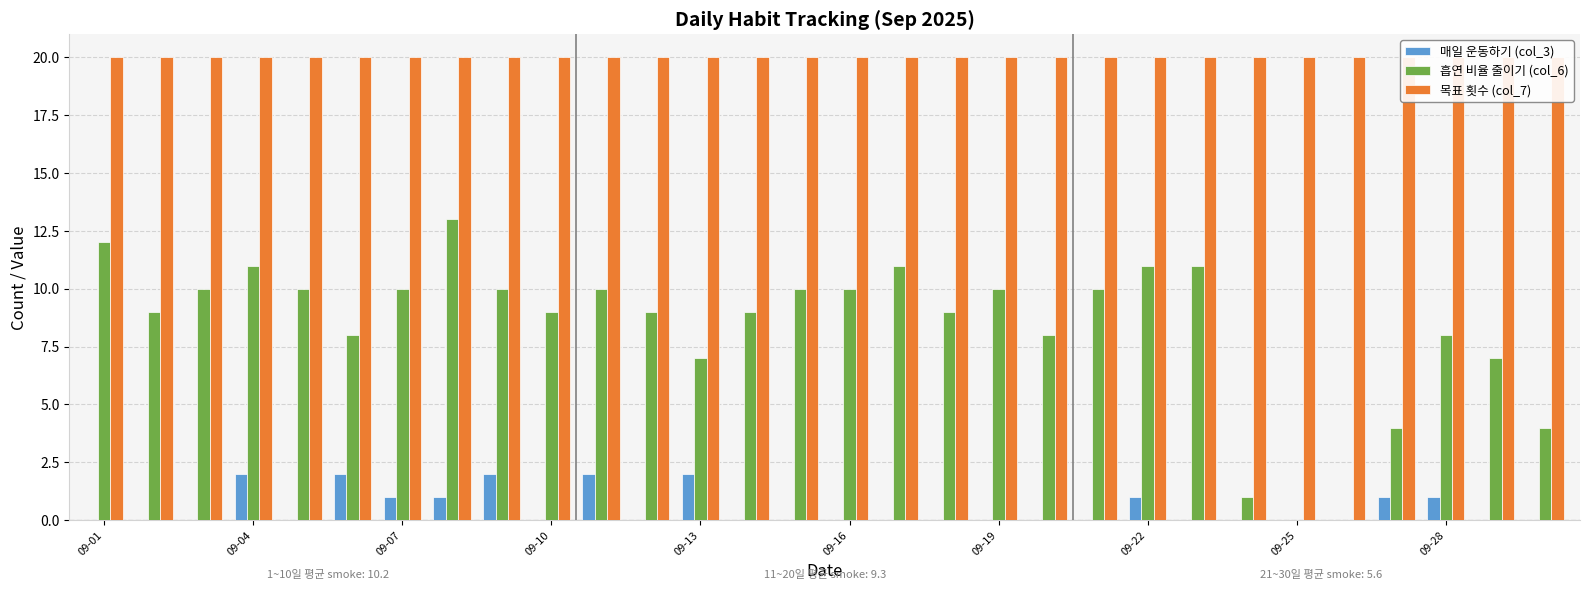

At 09-01, list the series in order from smallest to largest.

매일 운동하기 (col_3), 흡연 비율 줄이기 (col_6), 목표 횟수 (col_7)